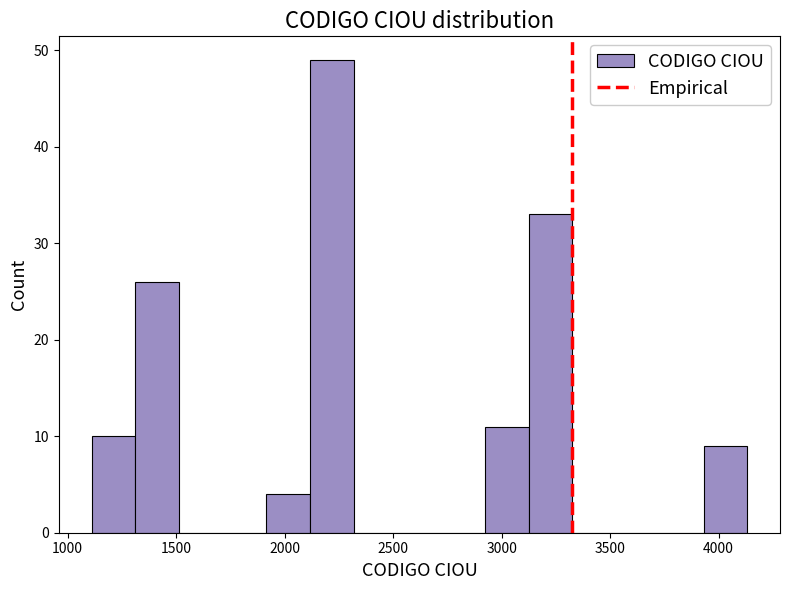

Reading left to right, transcribe this chart: for each bar, give the range it covers on the x-axis and its height. Neither the bar edges nor the heights are printed on the chart, so give them approximately, as read against the axes.

1100 to 1300: 10
1300 to 1500: 26
1500 to 1700: 0
1700 to 1900: 0
1900 to 2100: 4
2100 to 2300: 49
2300 to 2500: 0
2500 to 2700: 0
2700 to 2900: 0
2900 to 3100: 11
3100 to 3350: 33
3350 to 3550: 0
3550 to 3750: 0
3750 to 3950: 0
3950 to 4150: 9